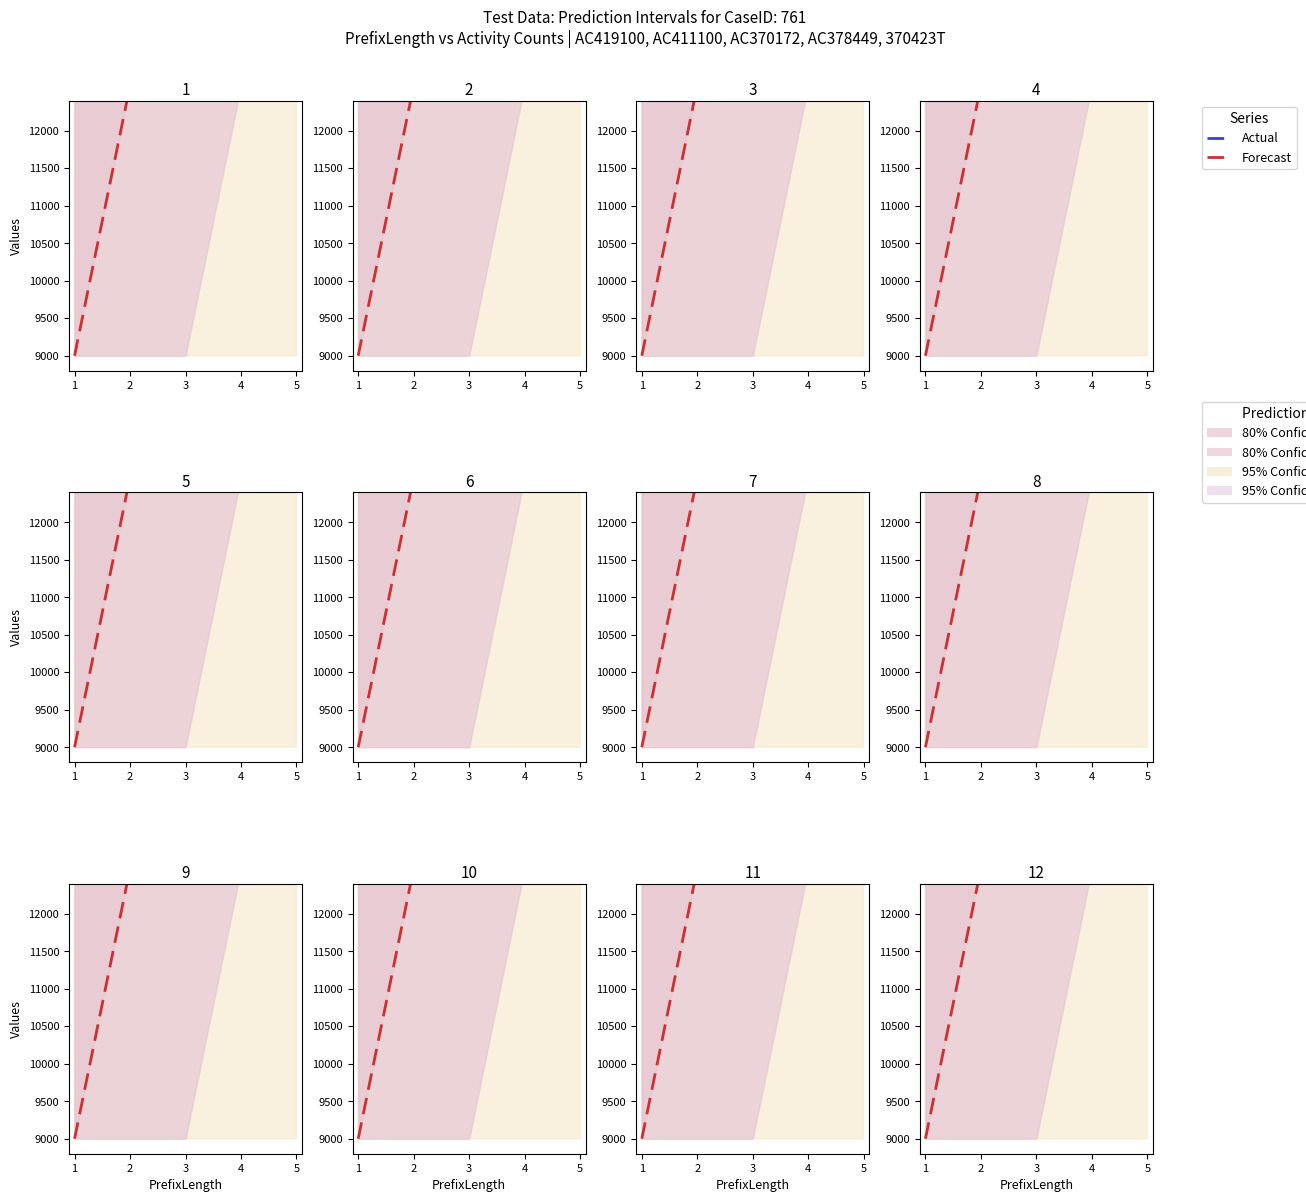

What is the sum of all Actual values?

81000